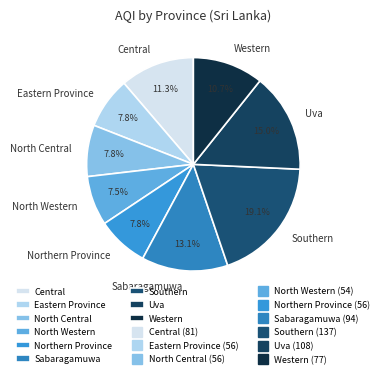

What is the ratio of the value at Uva to the value at Southern?

0.8